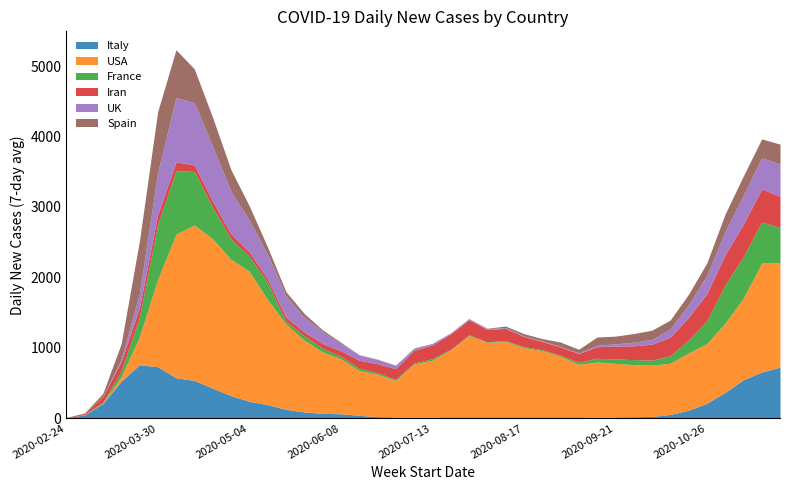

Between which two adjacent categories do Iran and Italy first intersect?

2020-02-24 and 2020-03-02